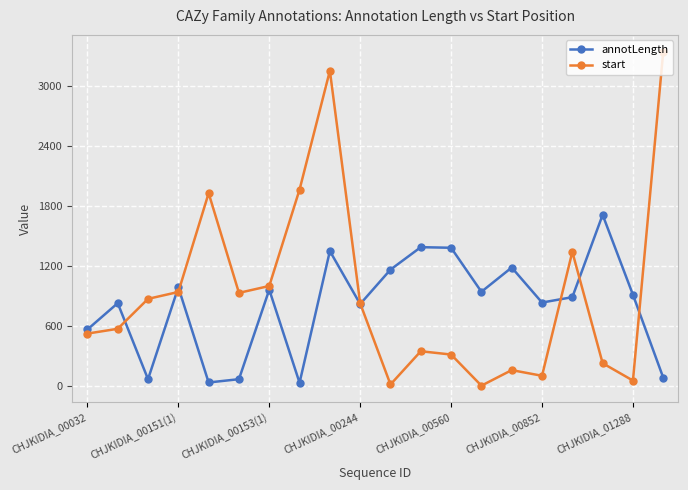

What is the sum of all start values?

18614